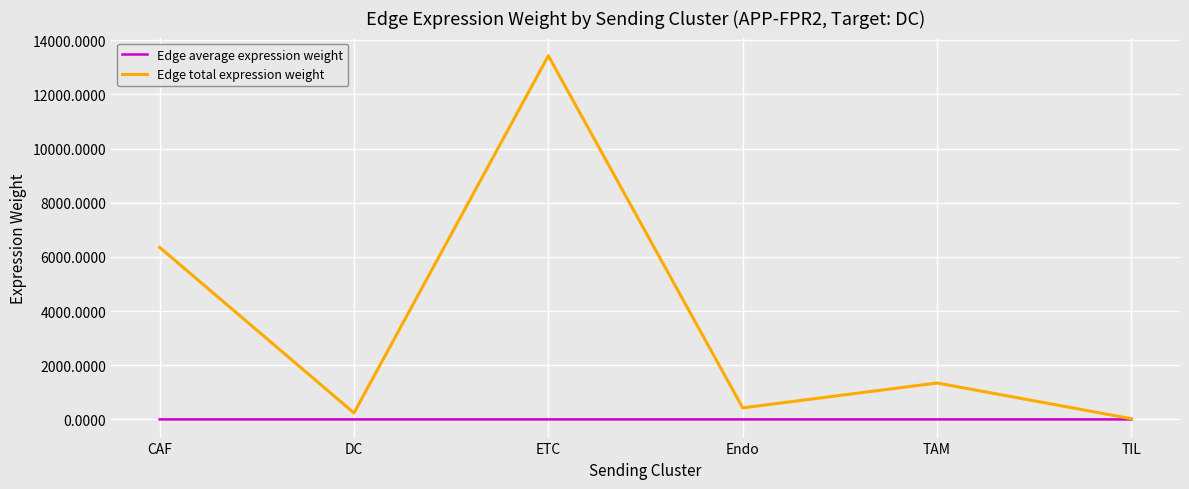

Which series has the largest range (max minus min)?

Edge total expression weight